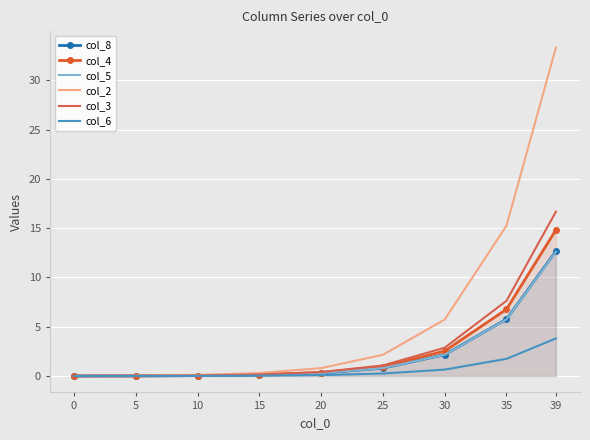

At which label is col_5 closest to 6?

35